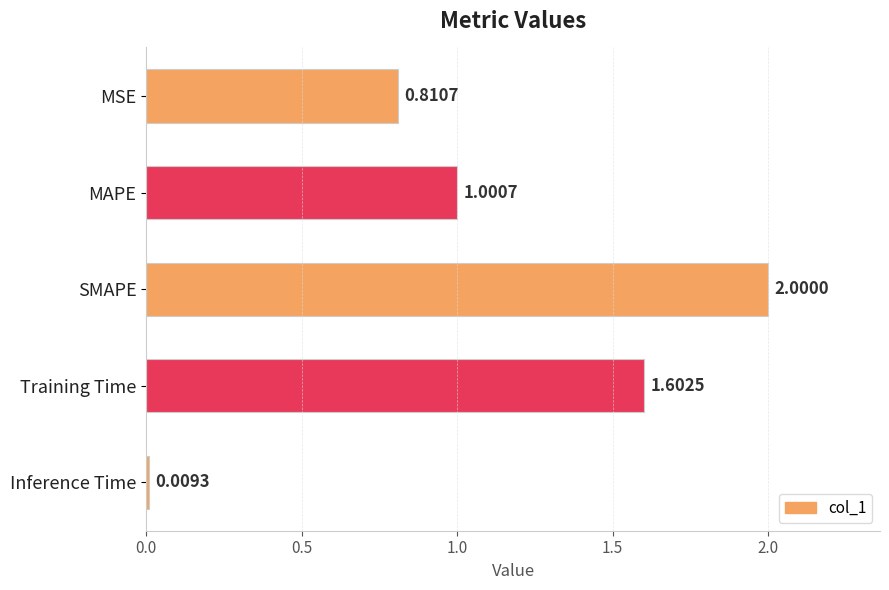

Where is the data nearest to the value 1?

MAPE